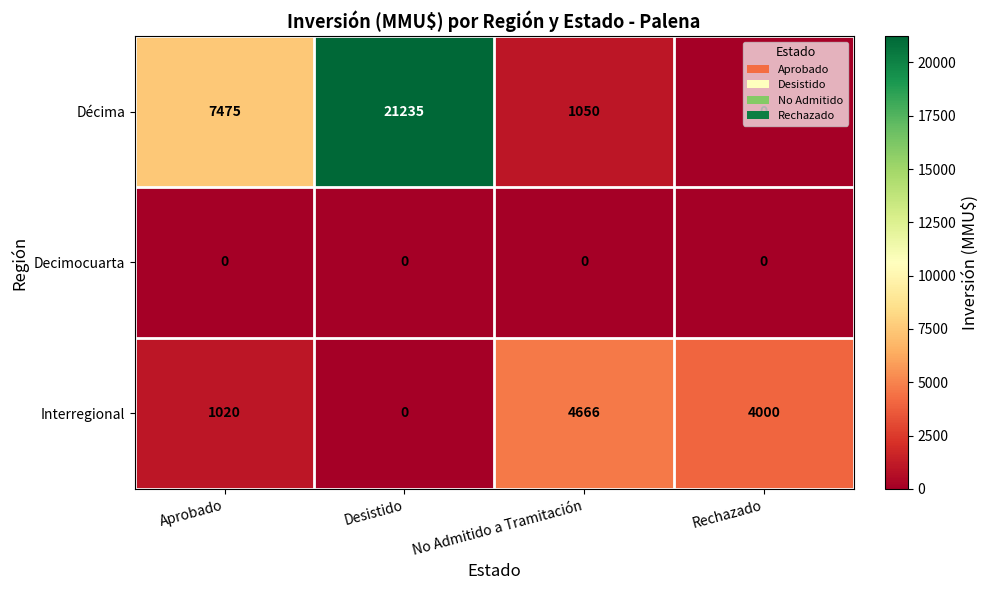

How many values in the Interregional series are below 4000?

2